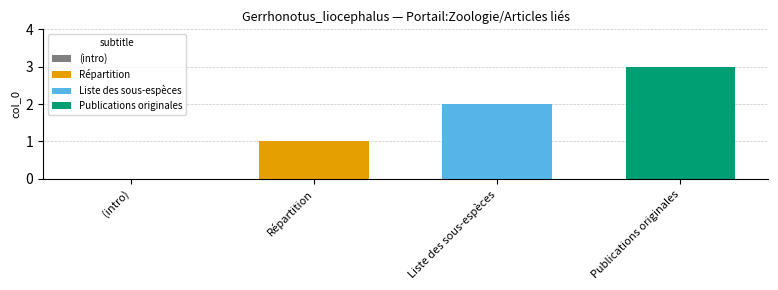

What is the highest value of the Publications originales series?

3